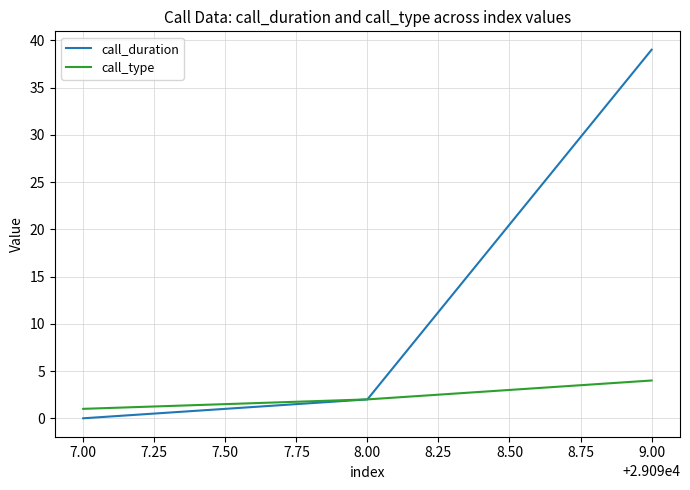

How many categories are shown in the chart?

3